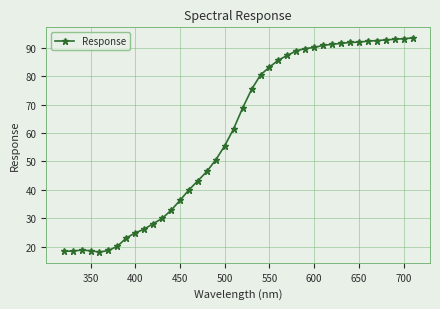

How many lines are shown in the chart?

1